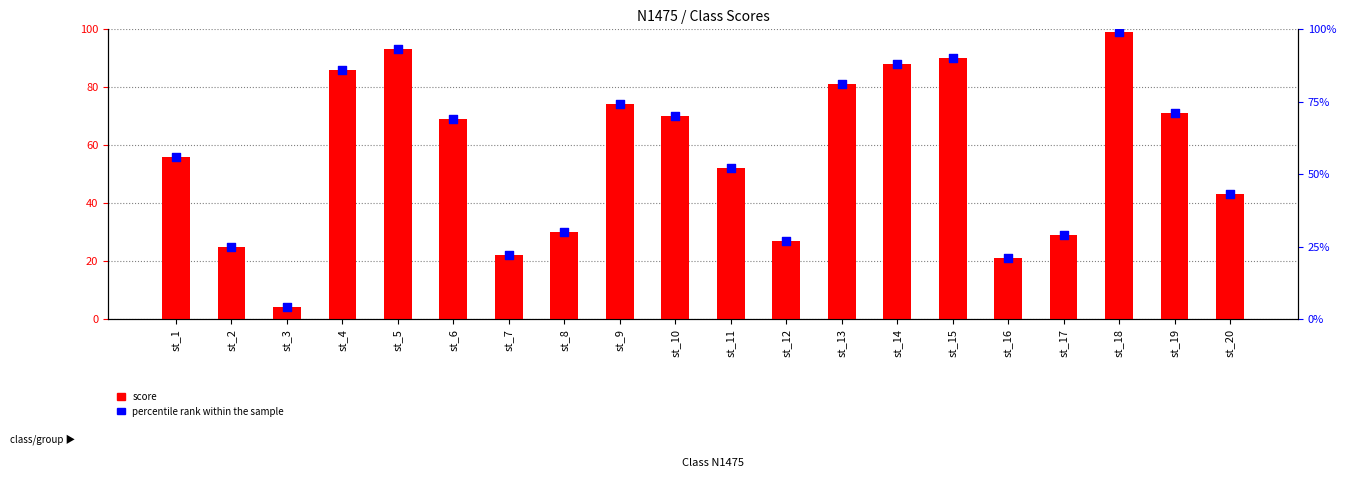

At which category is the sum across all series the highest?

st_18